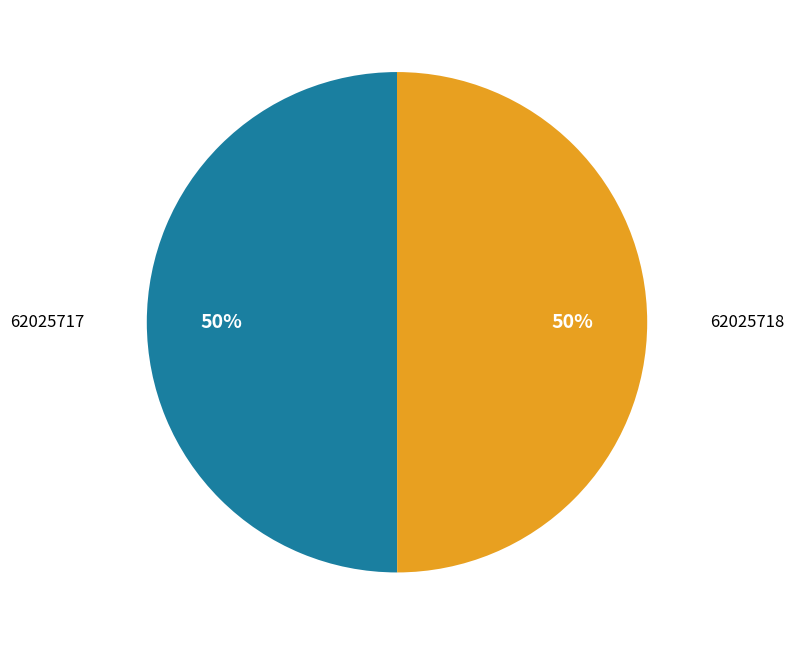

Approximately how many times larger is the value at 62025718 compared to 62025717?

1.0